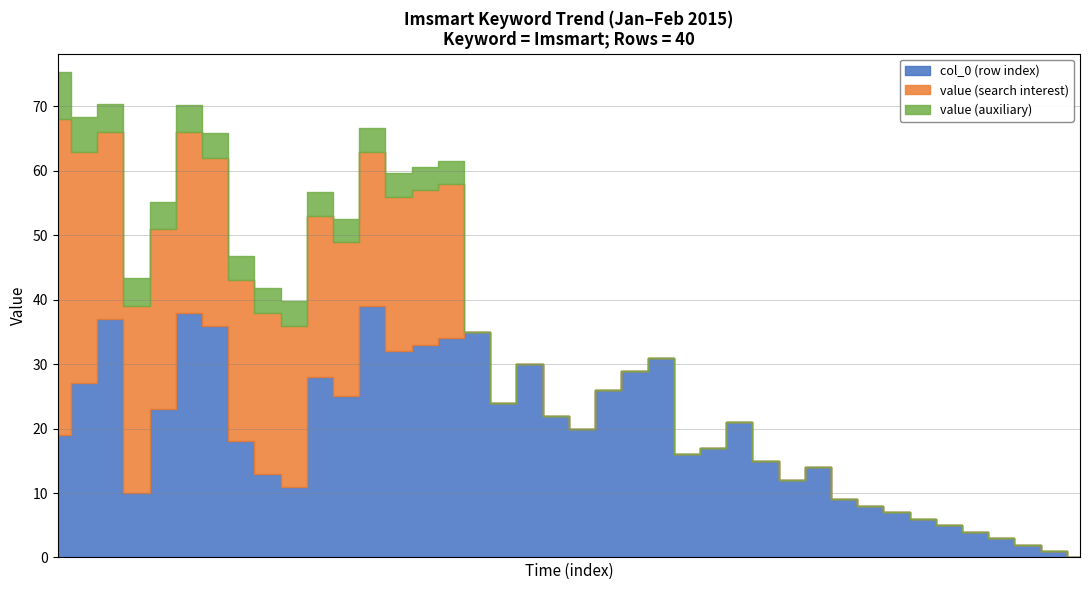

At which label is col_0 closest to 19?

2015/01/20